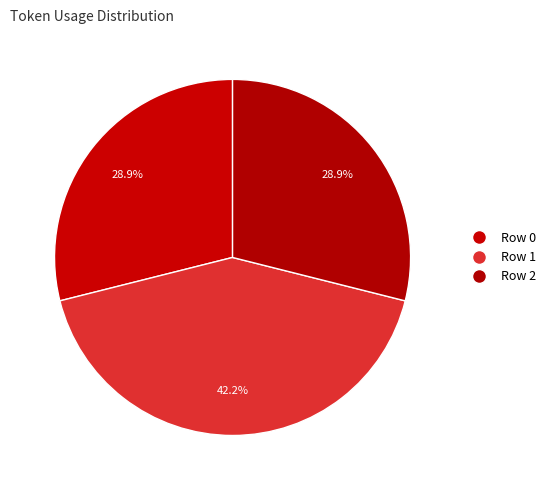

What is the smallest slice in the pie chart?

Row 0